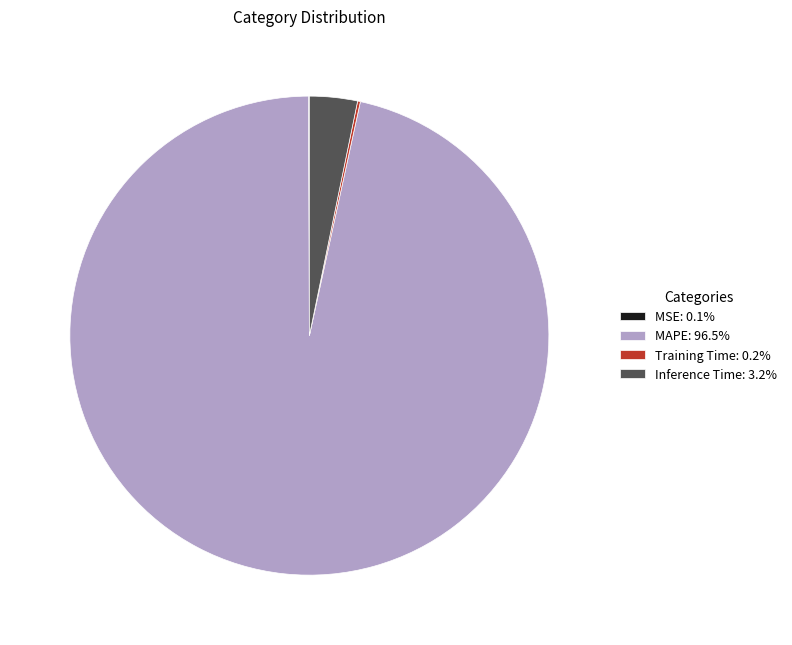

Combined, do MAPE: 96.5% and Inference Time: 3.2% account for over 50%?

Yes